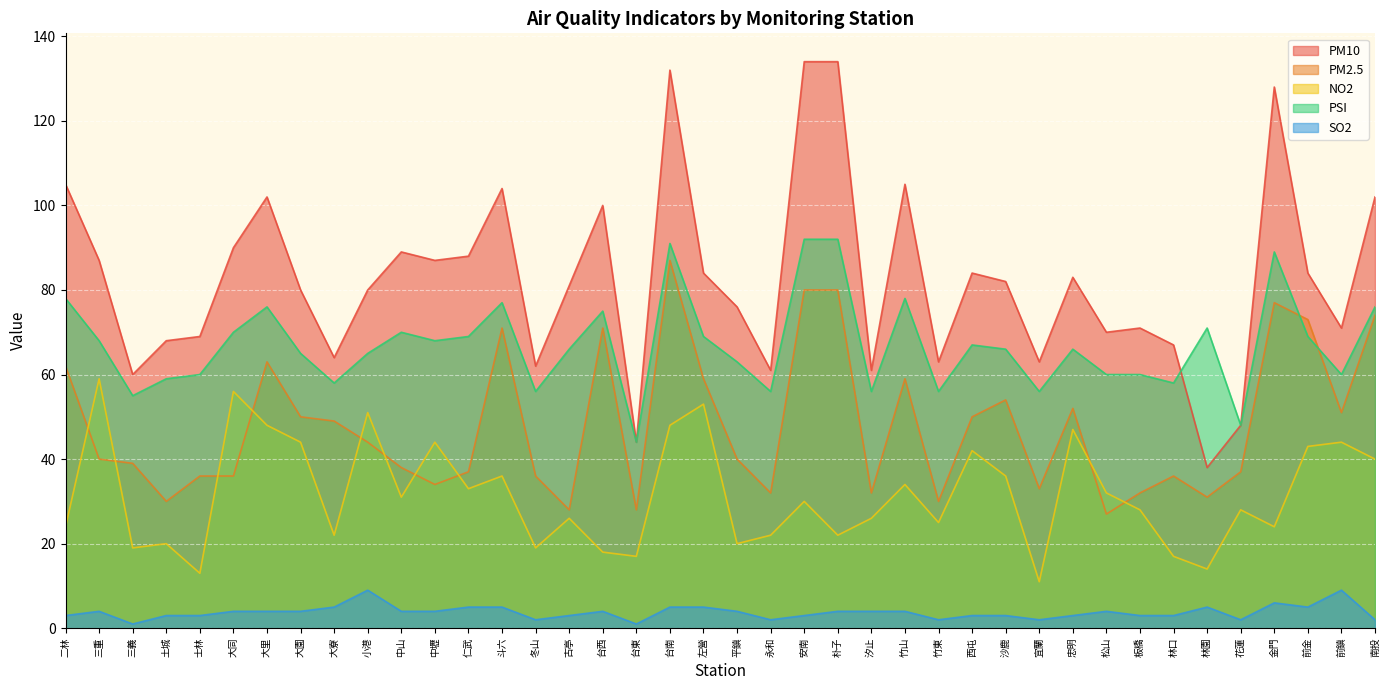

Which series ends up on top after the final intersection of PSI and PM10?

PSI